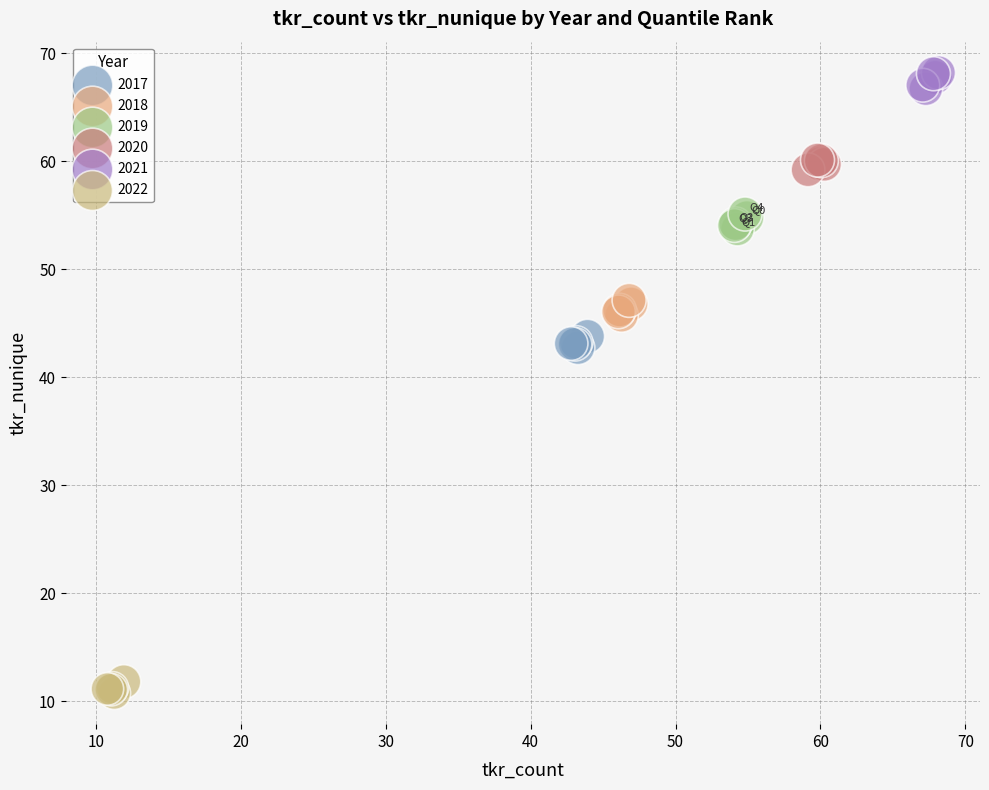

Which series contains the highest Y value?

2021